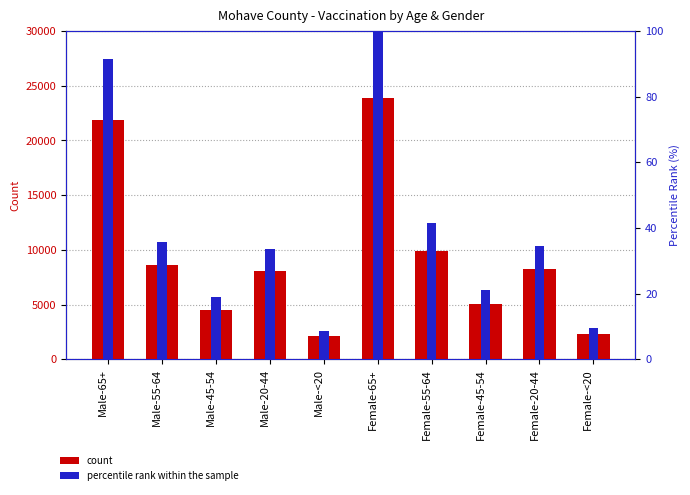

Where does the Mohave series first go above 8281?

Male-65+